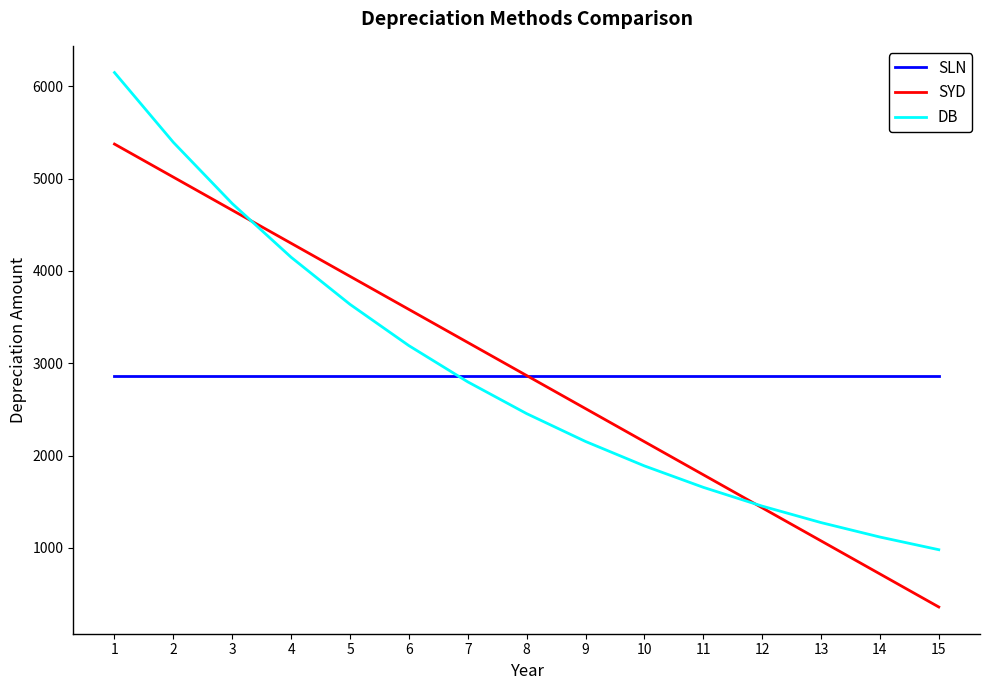

What is the lowest value of the SLN series?

2866.7